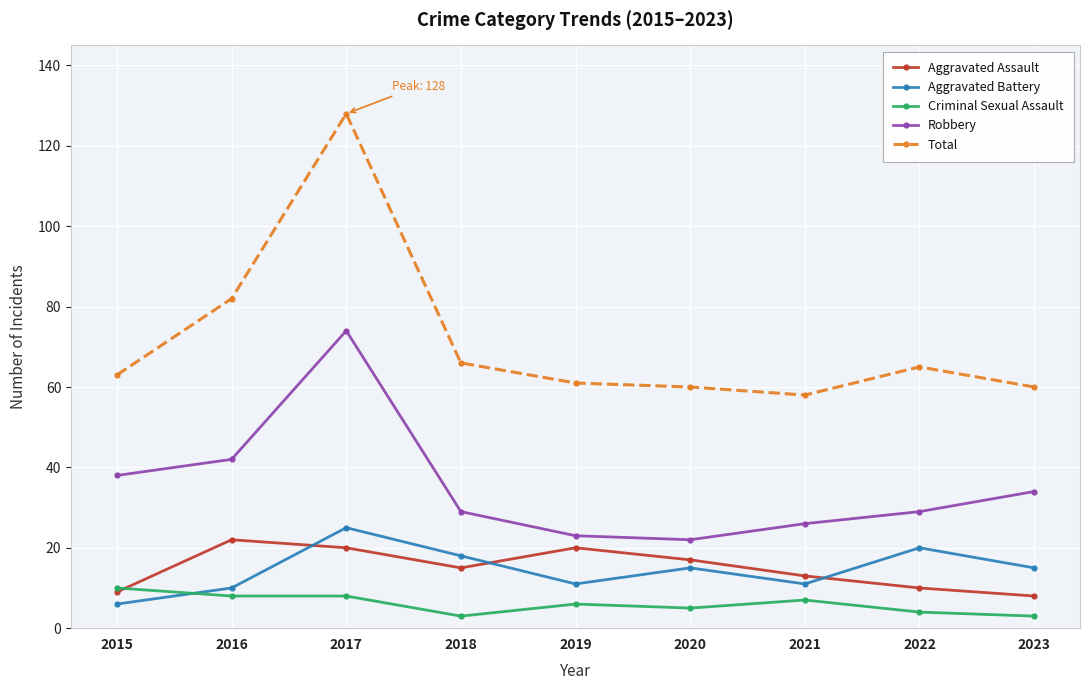

Where is Aggravated Assault nearest to the value 15?

2018